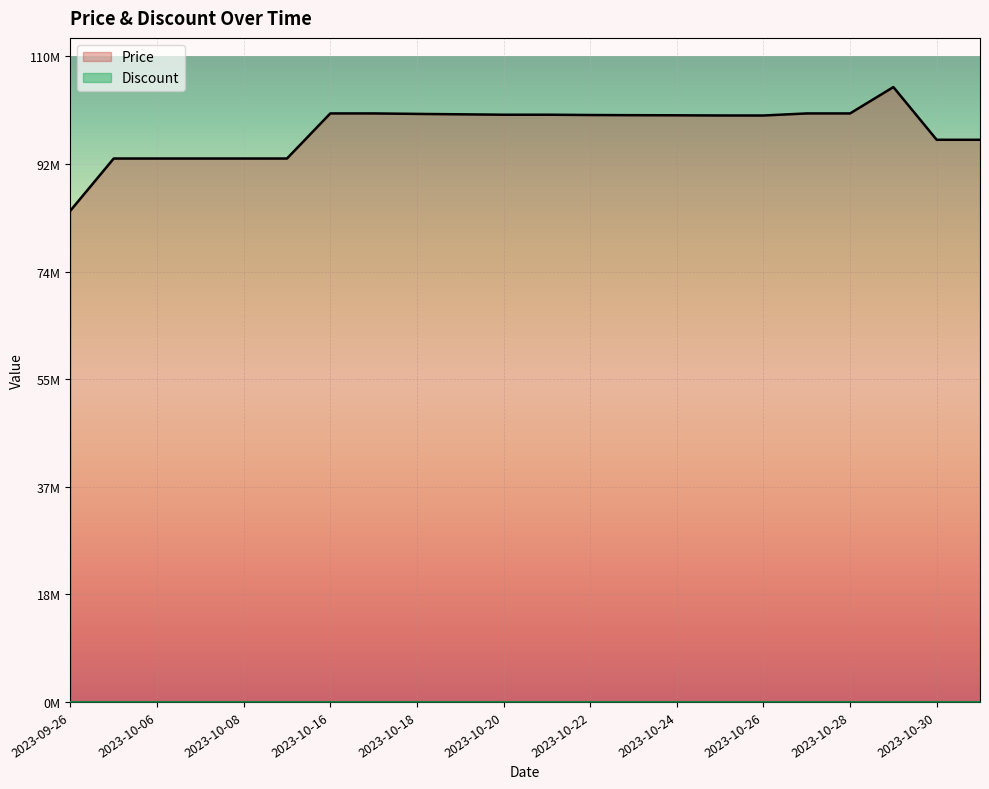

At which category does the data reach its first local peak?

2023-10-29